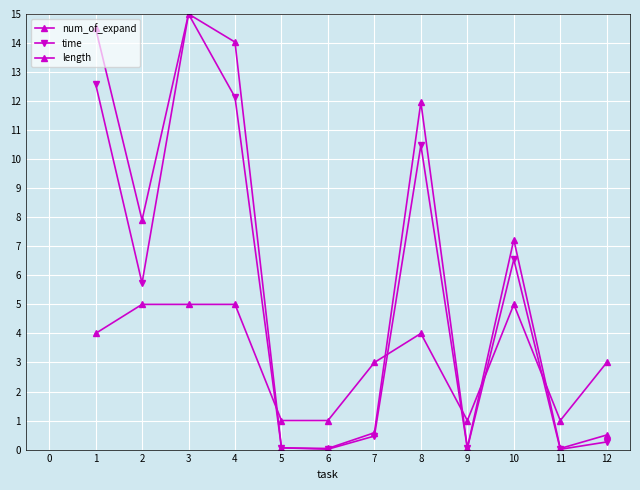

How many values in the time series are below 5?

6